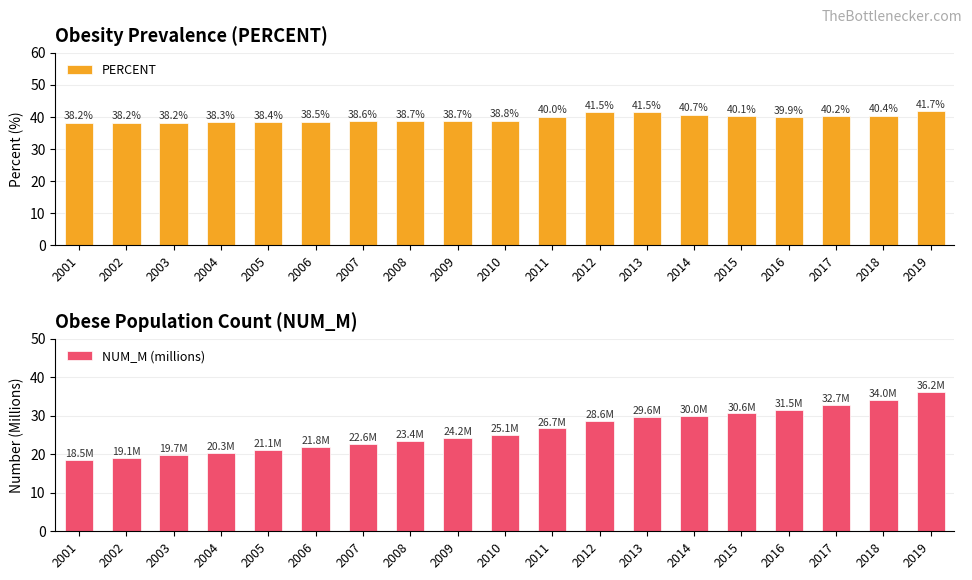

What is the spread (max minus min) of values at 2012?

12.9